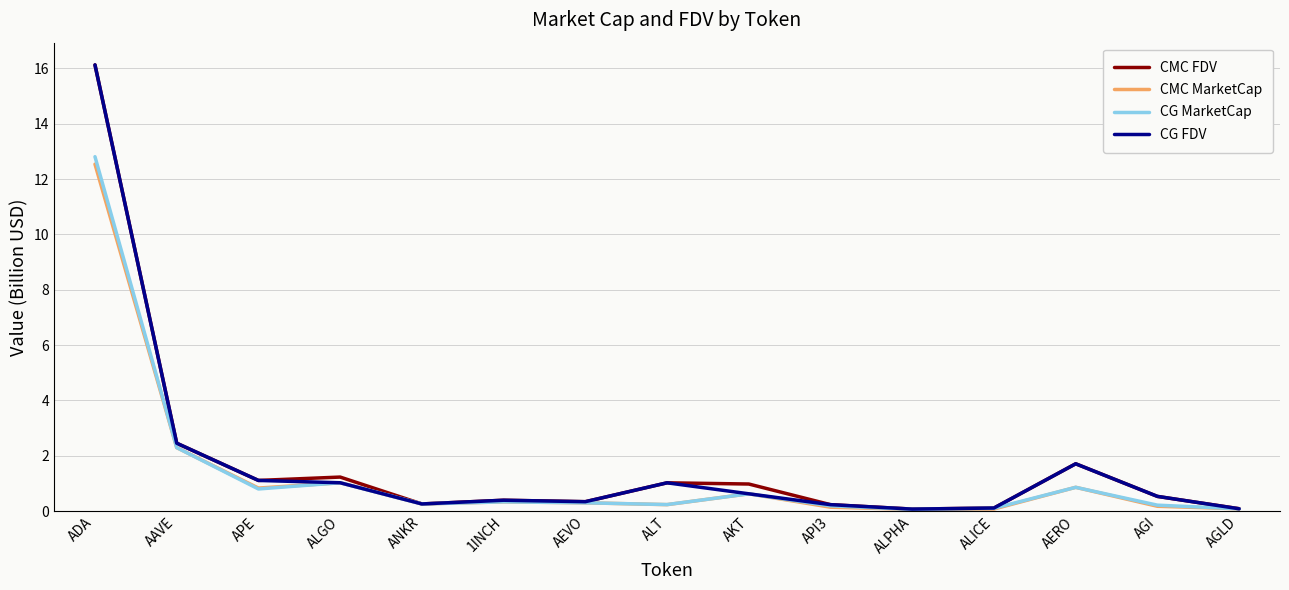

In CMC FDV, how many points are lower than both neighbors (excluding endpoints)?

4